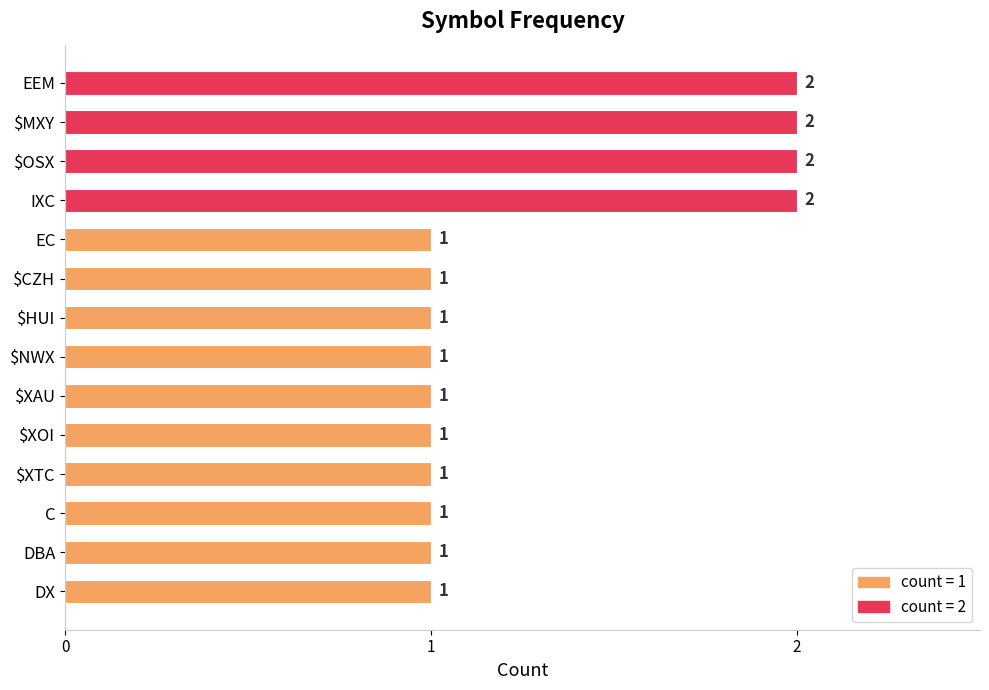

Are the bars horizontal?

Yes